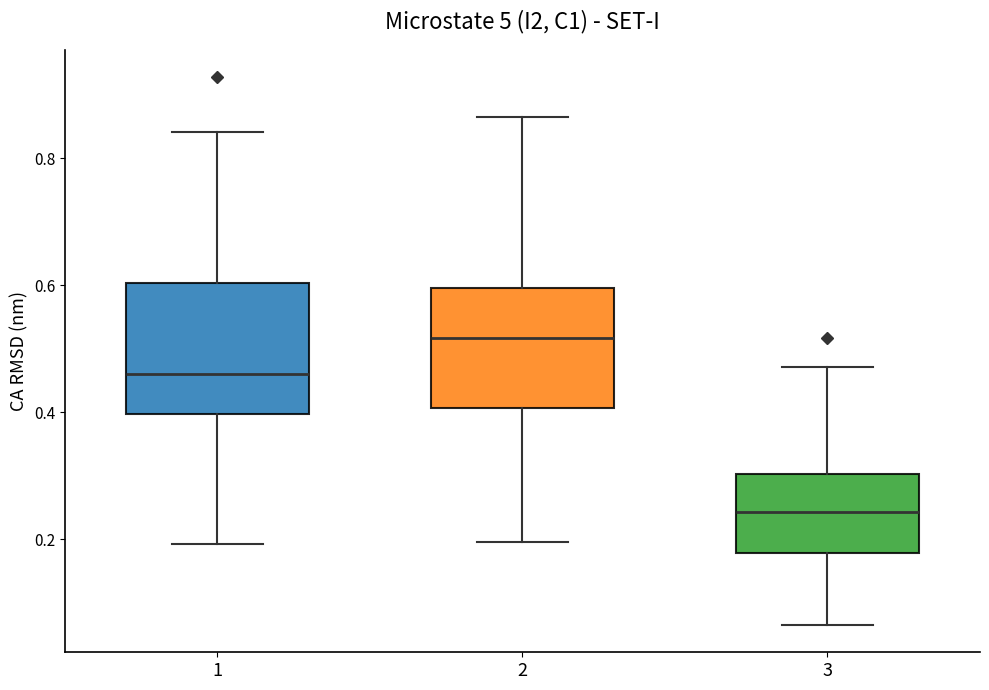

Where does the median line of the box at x = 2 sit on the y-axis? The values are not printed on the chart, so give them approximately, as read against the axis.

0.52